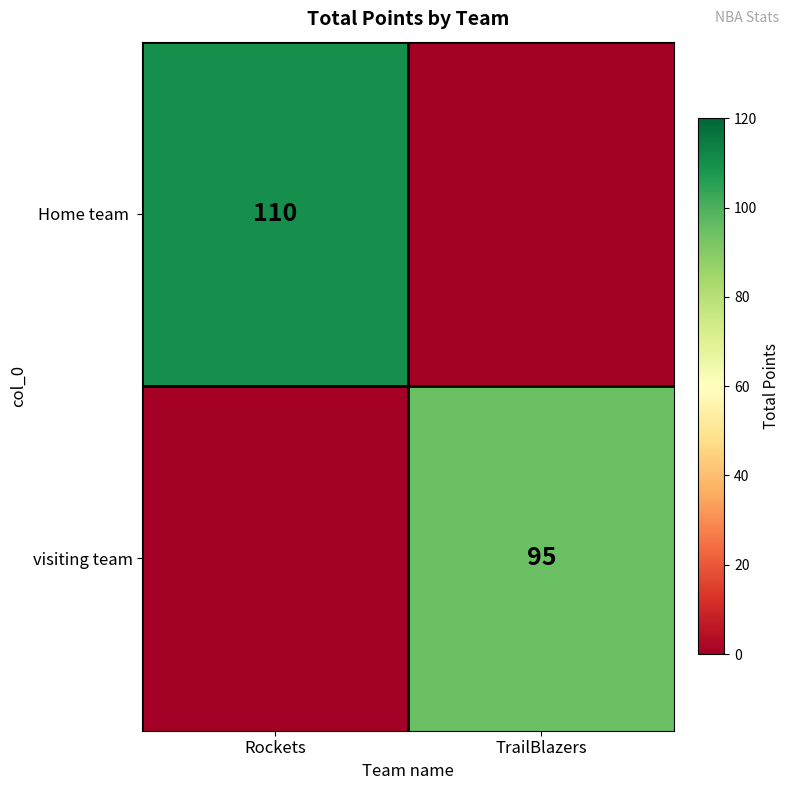

The value of visiting team at TrailBlazers is 95. True or false?

True